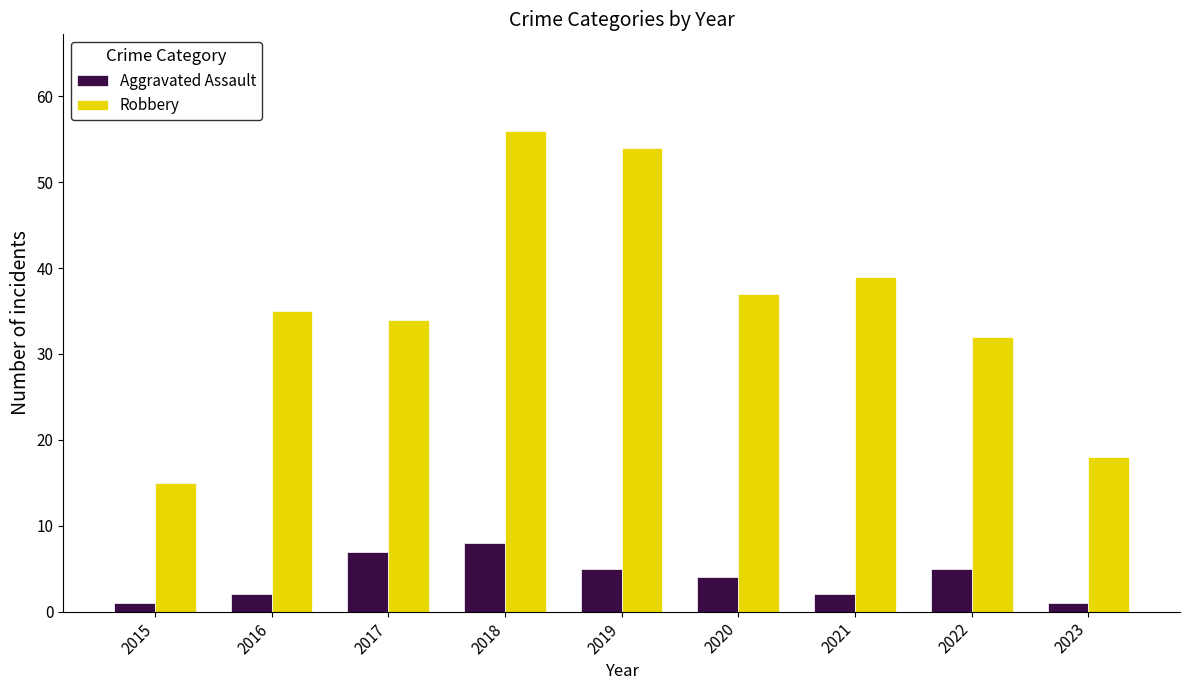

What is the difference between the highest and lowest values at 2017?

27